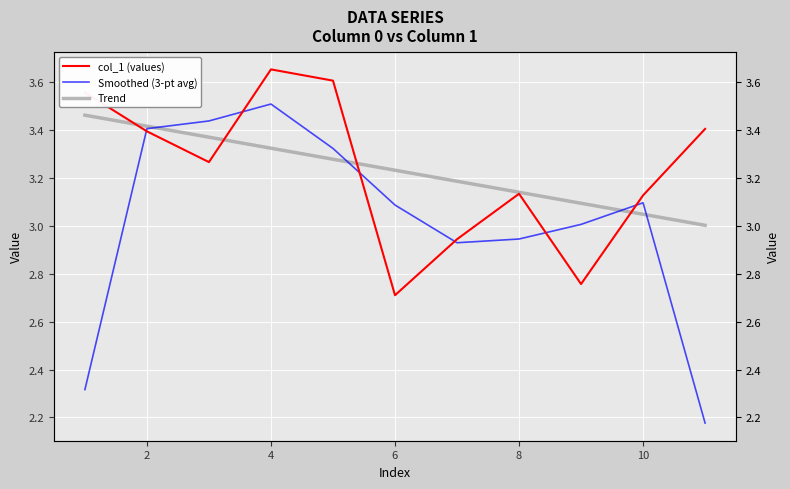

Is the value of Trend at 8 greater than the value of Smoothed (3-pt avg) at 0?

Yes